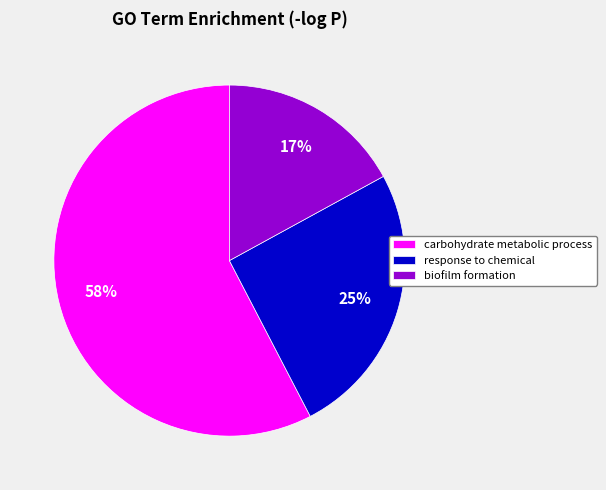

Which has a higher value, biofilm formation or carbohydrate metabolic process?

carbohydrate metabolic process